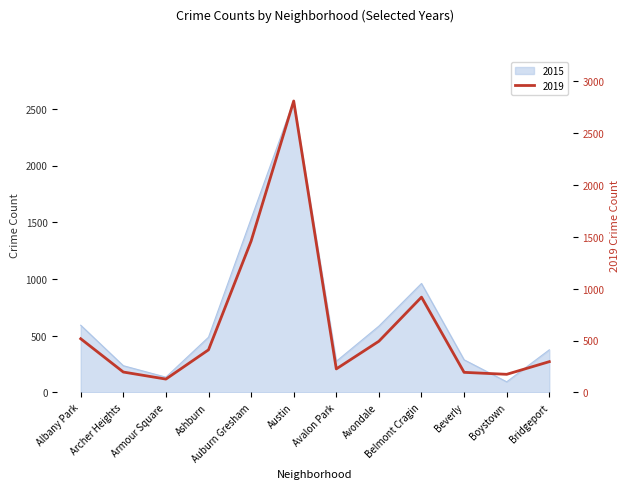

Rank the categories by 2015 value from highest to lowest.

Austin, Auburn Gresham, Belmont Cragin, Albany Park, Avondale, Ashburn, Bridgeport, Beverly, Avalon Park, Archer Heights, Armour Square, Boystown